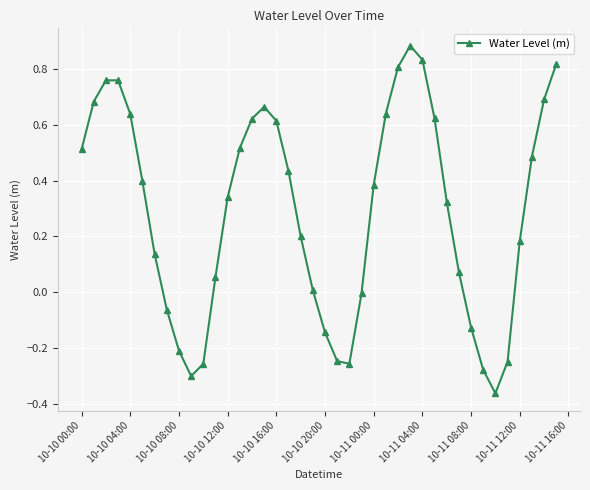

What is the sum of all values?

11.6